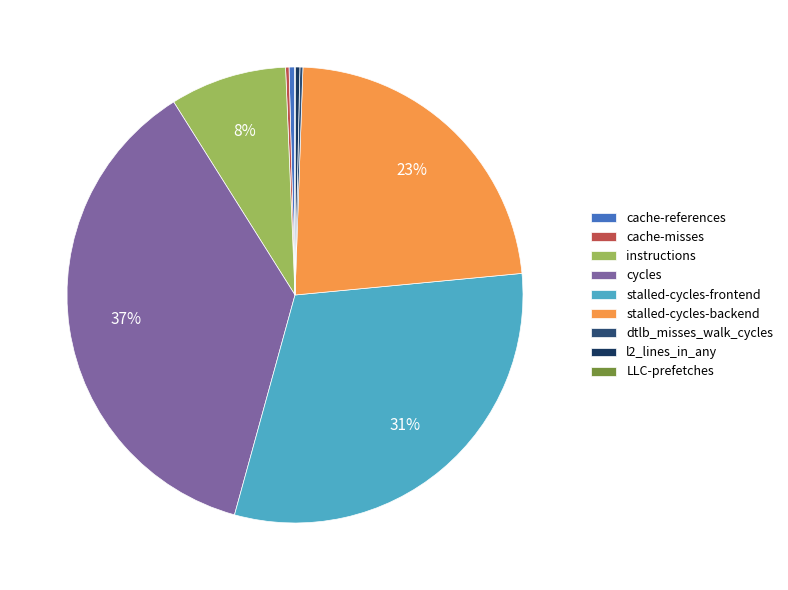

Which slice is the largest?

cycles